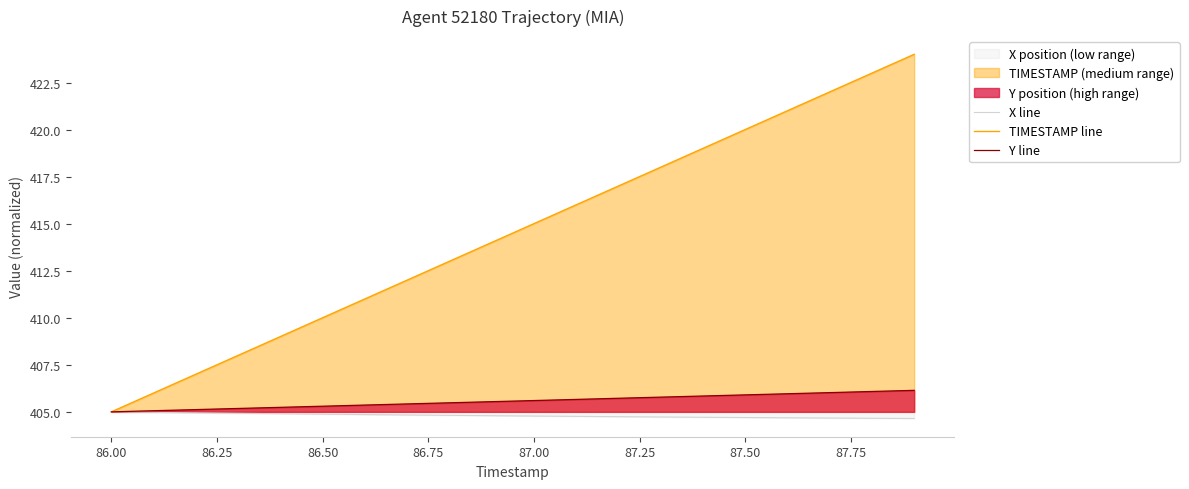

What is the minimum value shown in the chart?

404.7